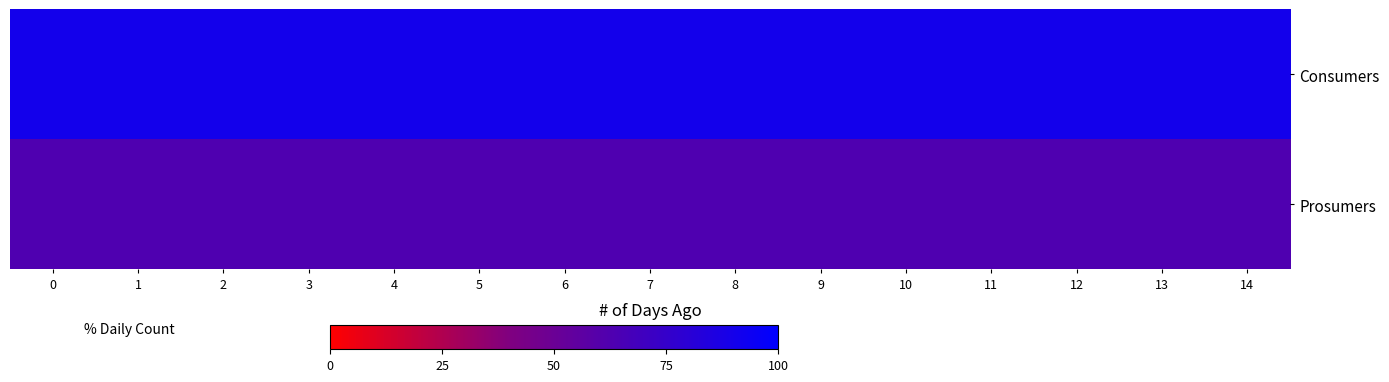

How many categories are shown in the chart?

15